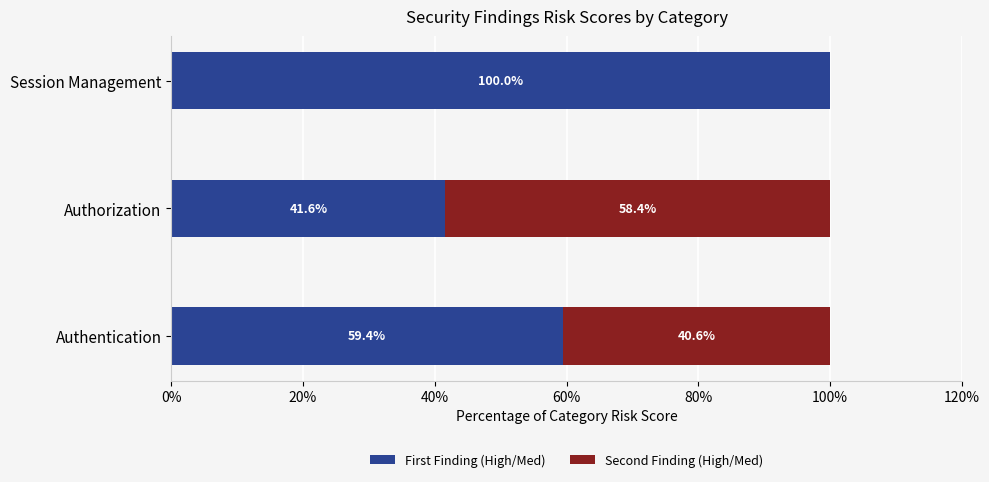

At which label does First Finding (High/Med) reach its peak?

Session Management